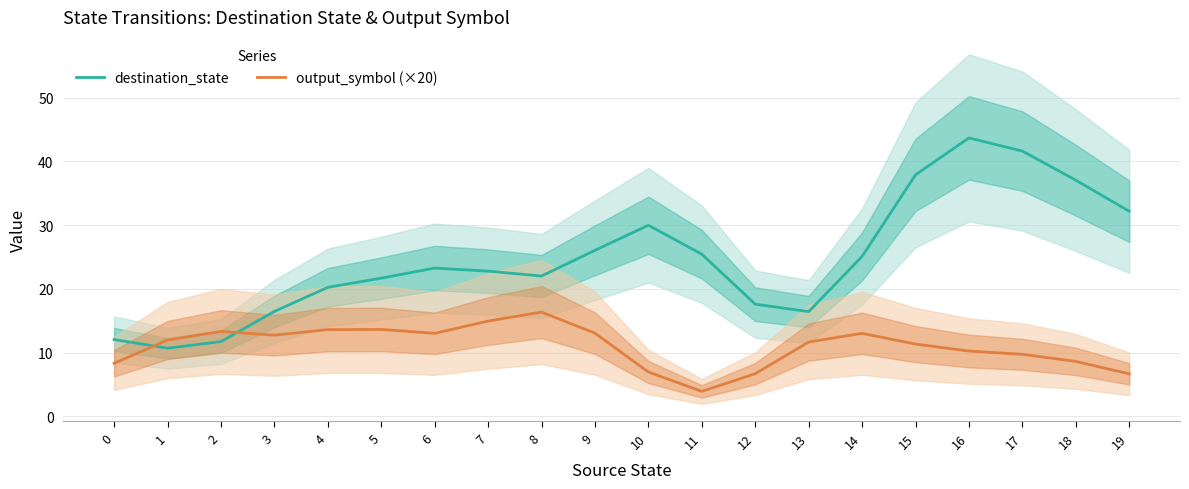

True or false: output_symbol (×20) has more than 0 points higher than both neighbors.

True